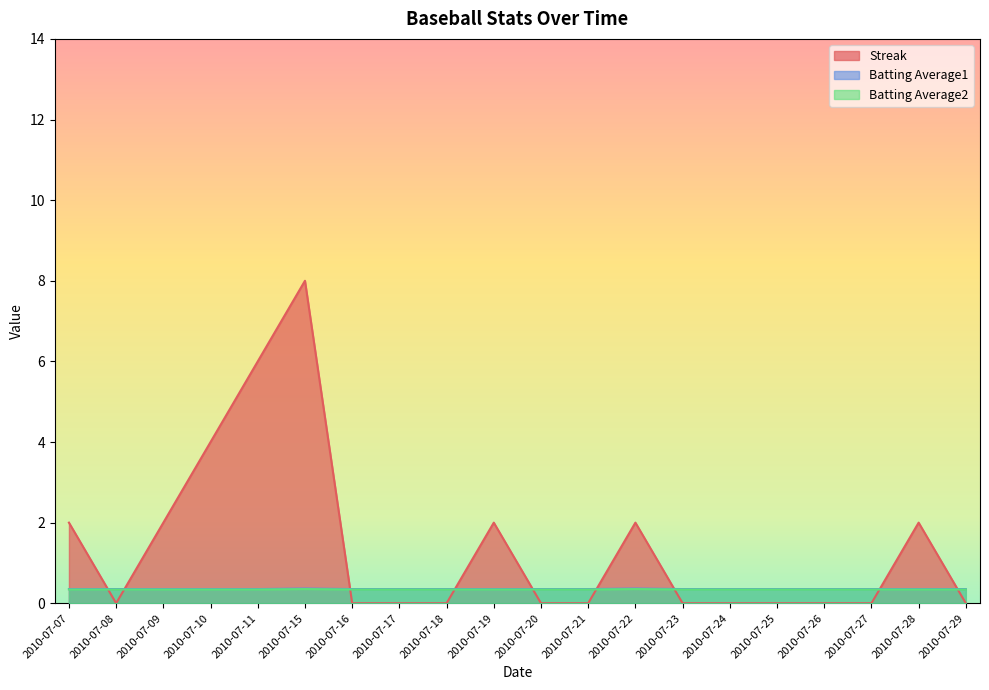

After their last crossing, which series has the higher values: Streak or Batting Average2?

Batting Average2